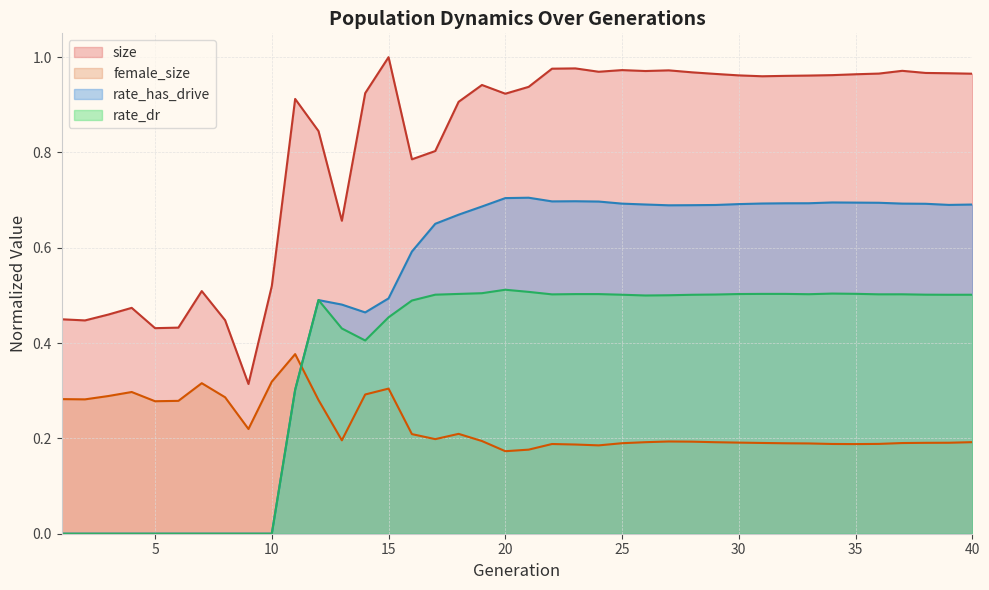

Rank the series by their average value, from highest to lowest.

size, rate_has_drive, rate_dr, female_size